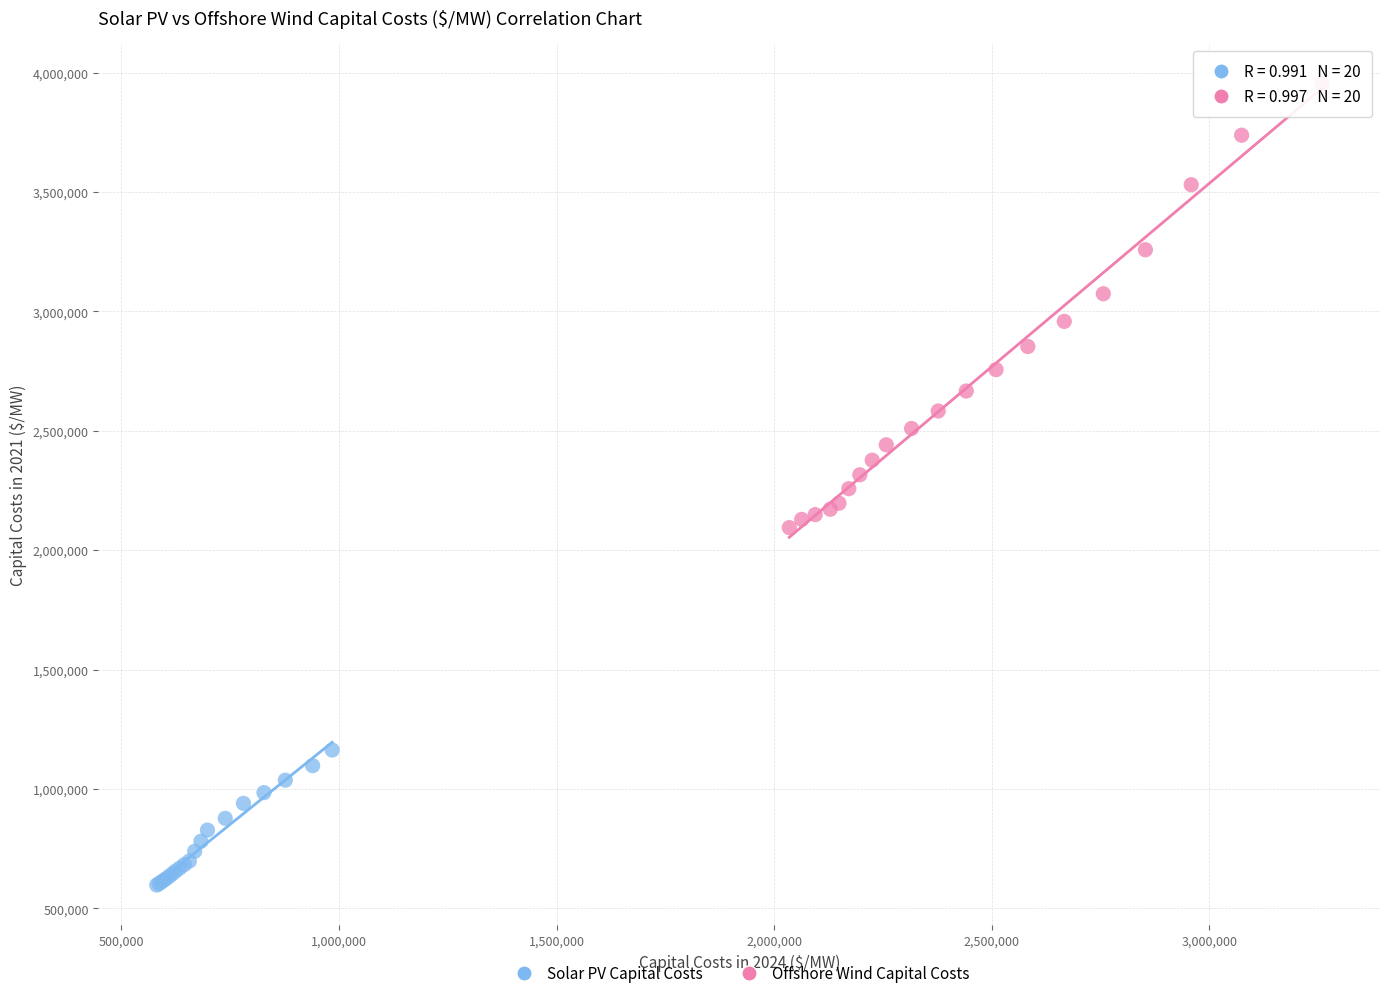

Which series has the largest Y range (max minus min)?

Offshore Wind Capital Costs